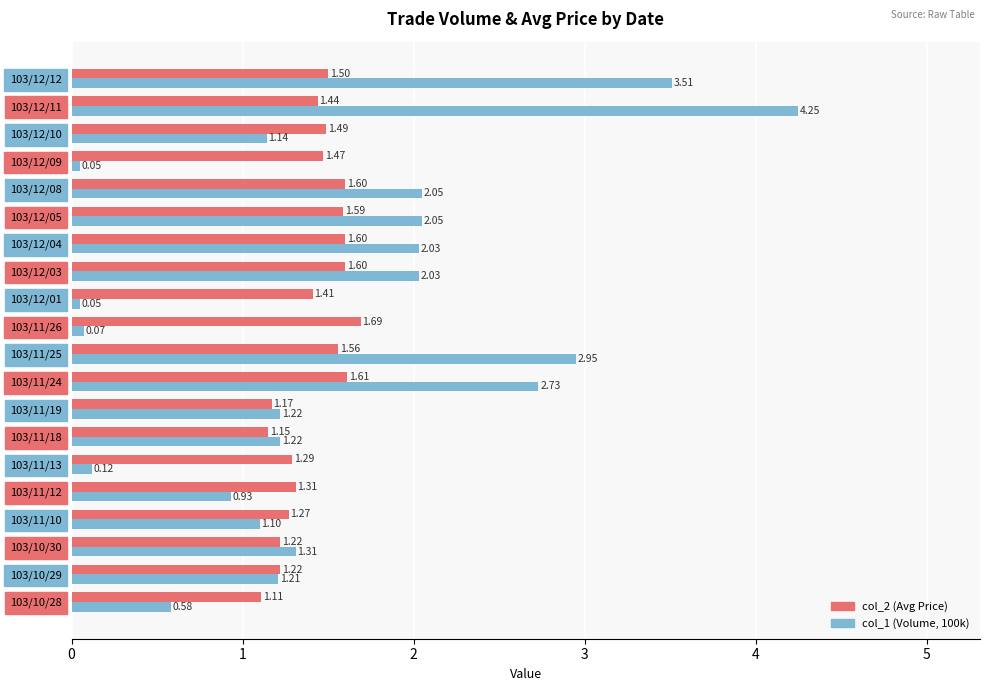

What is the difference between the second highest and second lowest values in the col_1 (Volume, 100k) series?

3.5